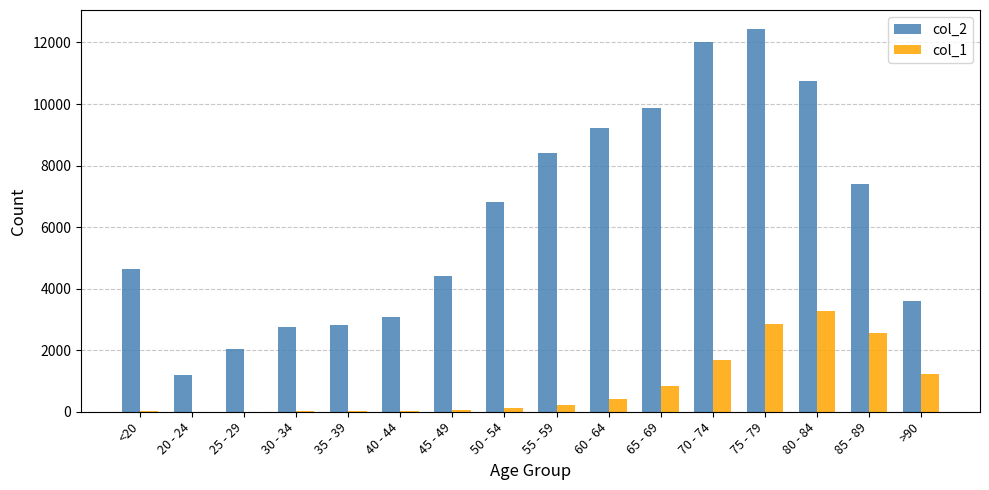

How many groups of bars are there?

16